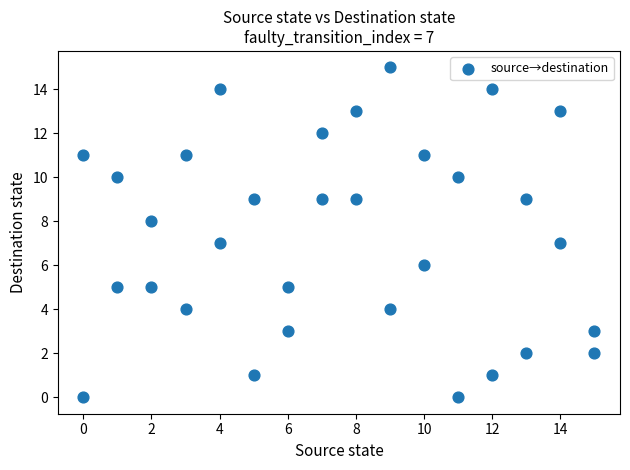

What is the range of Y values (max minus min)?

15